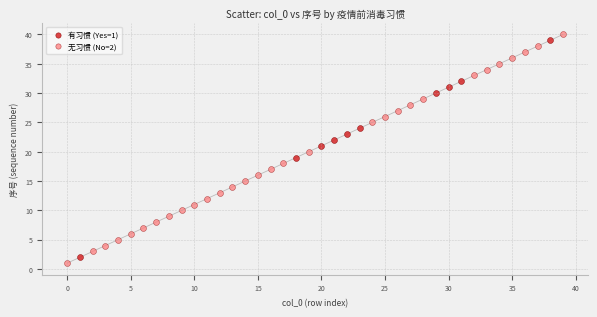

Which series has the largest Y range (max minus min)?

无习惯 (No=2)